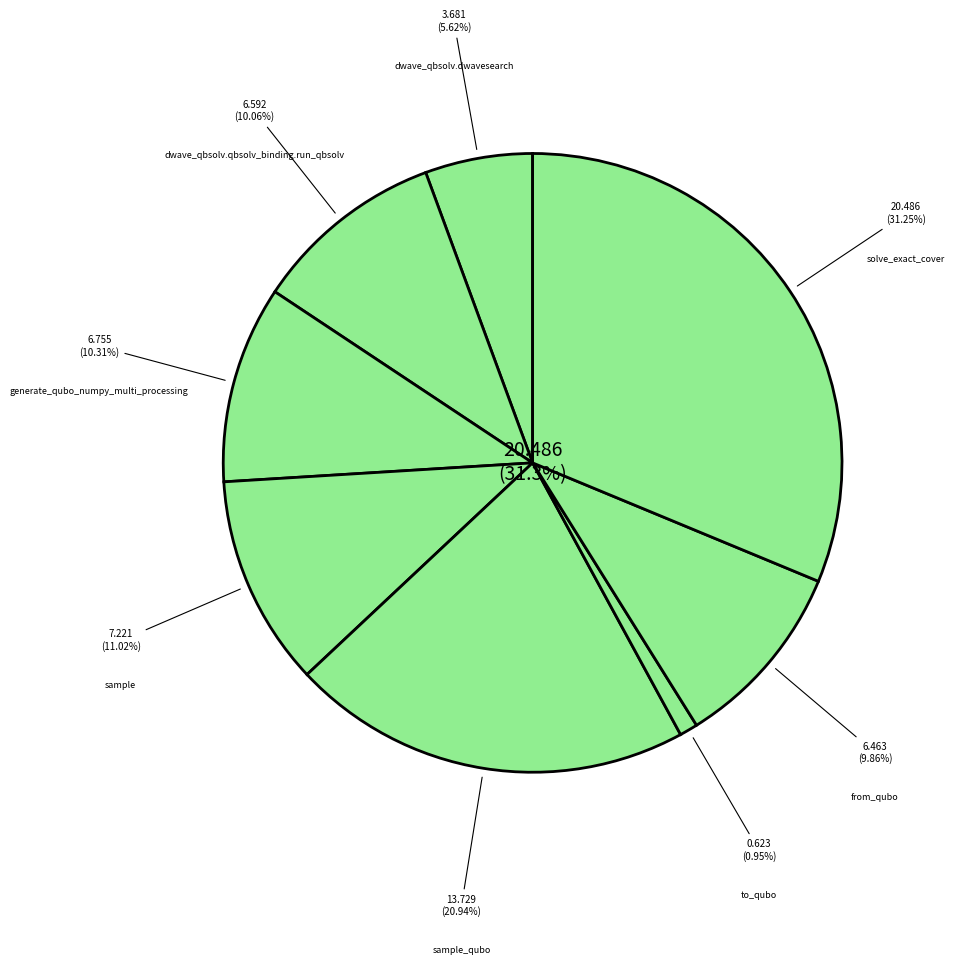

To the nearest percent, what is the average slice percentage?

12%